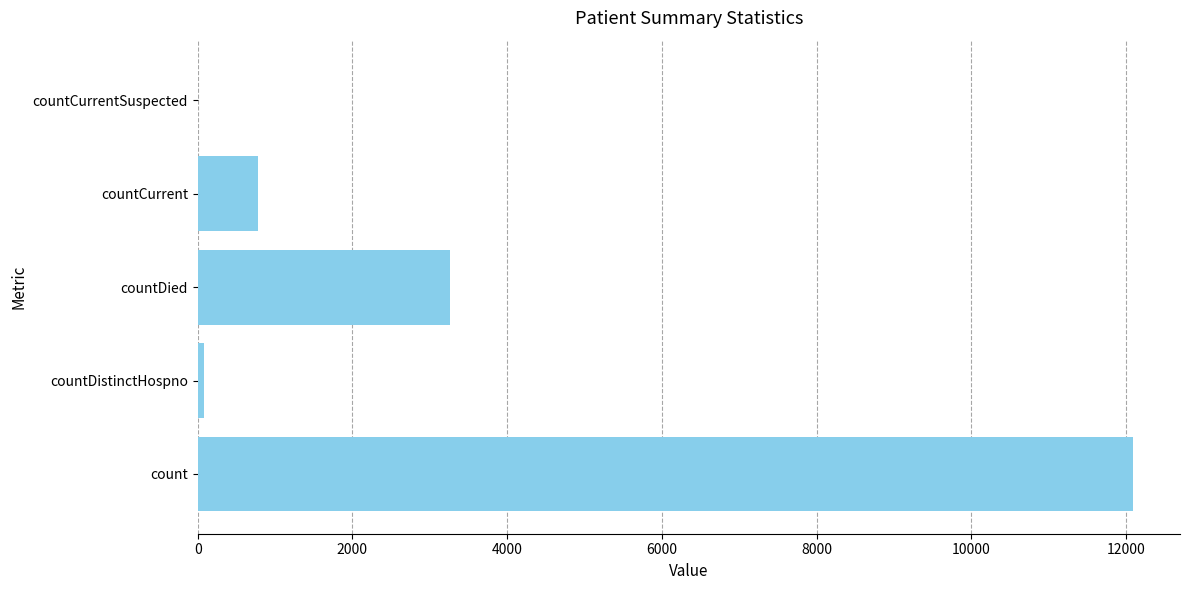

Which has a higher value, countDied or countDistinctHospno?

countDied